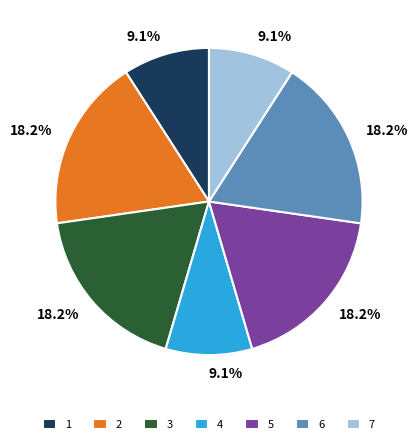

What portion of the pie excludes 5?

81.8%